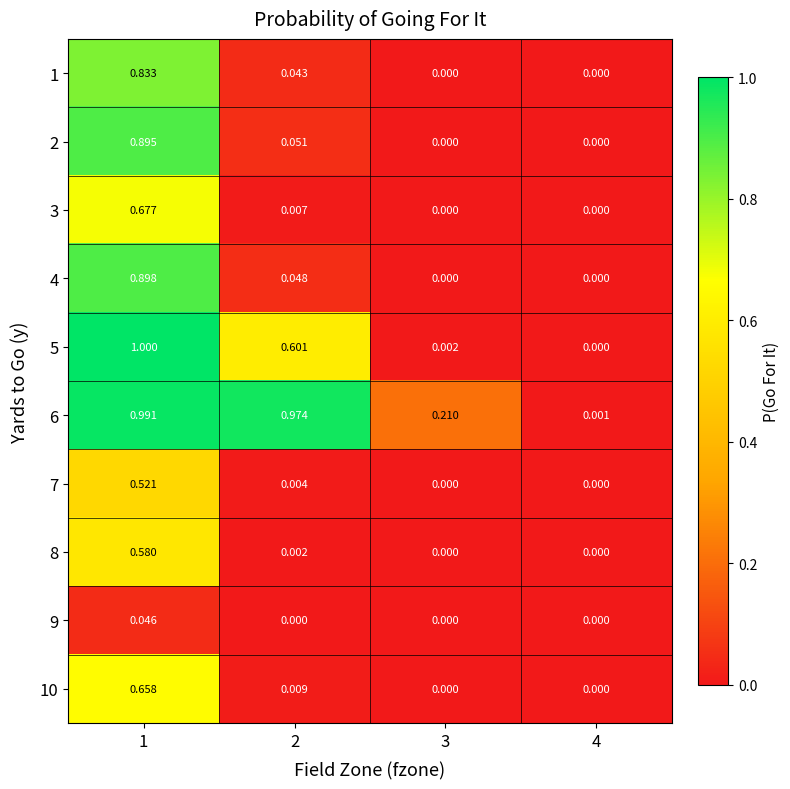

Is the value of 3 at 2 greater than the value of 6 at 3?

No